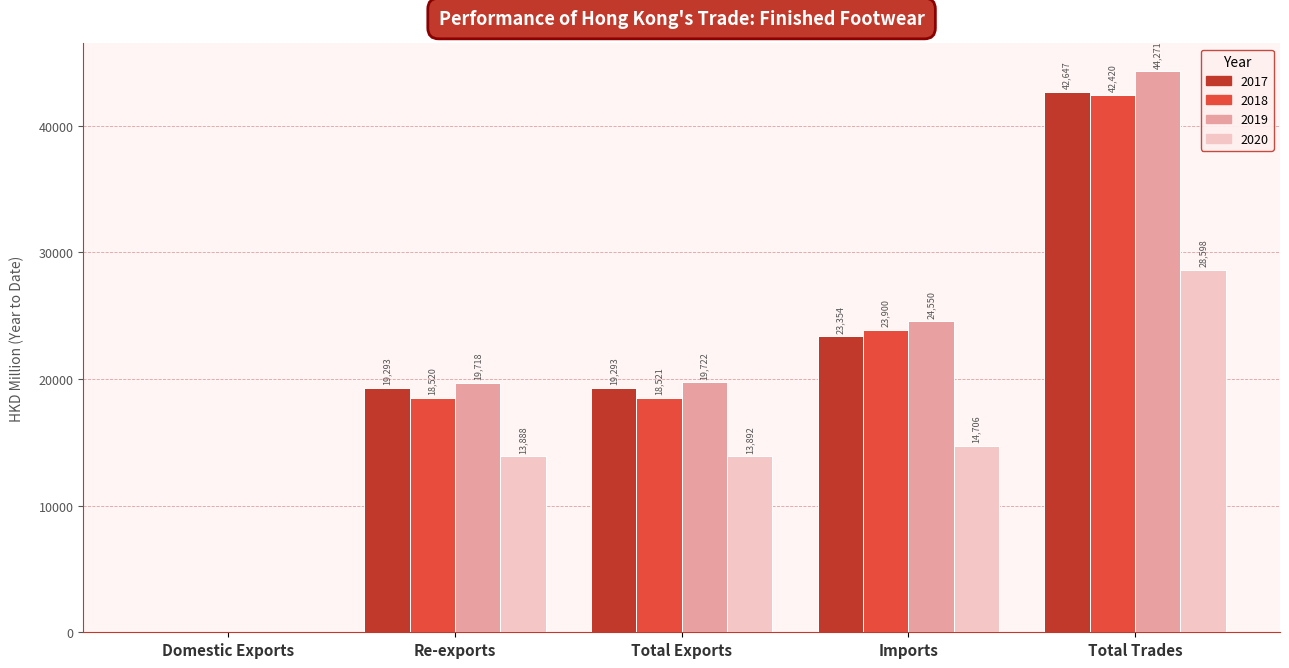

How many groups of bars are there?

5